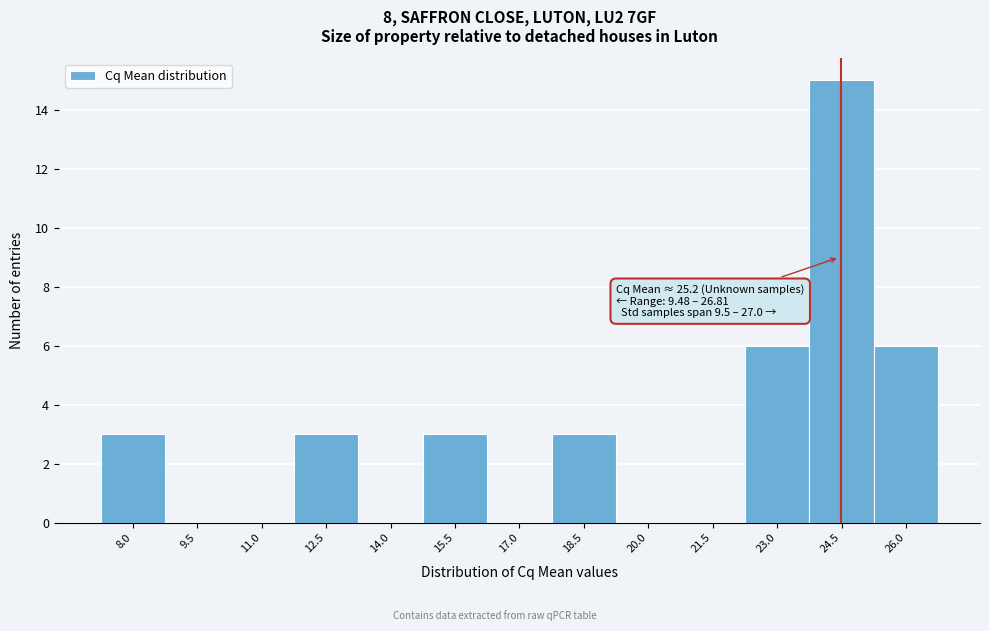

Reading left to right, transcribe all the data shown in this chart.

8.0=3	9.5=0	11.0=0	12.5=3	14.0=0	15.5=3	17.0=0	18.5=3	20.0=0	21.5=0	23.0=6	24.5=15	26.0=6